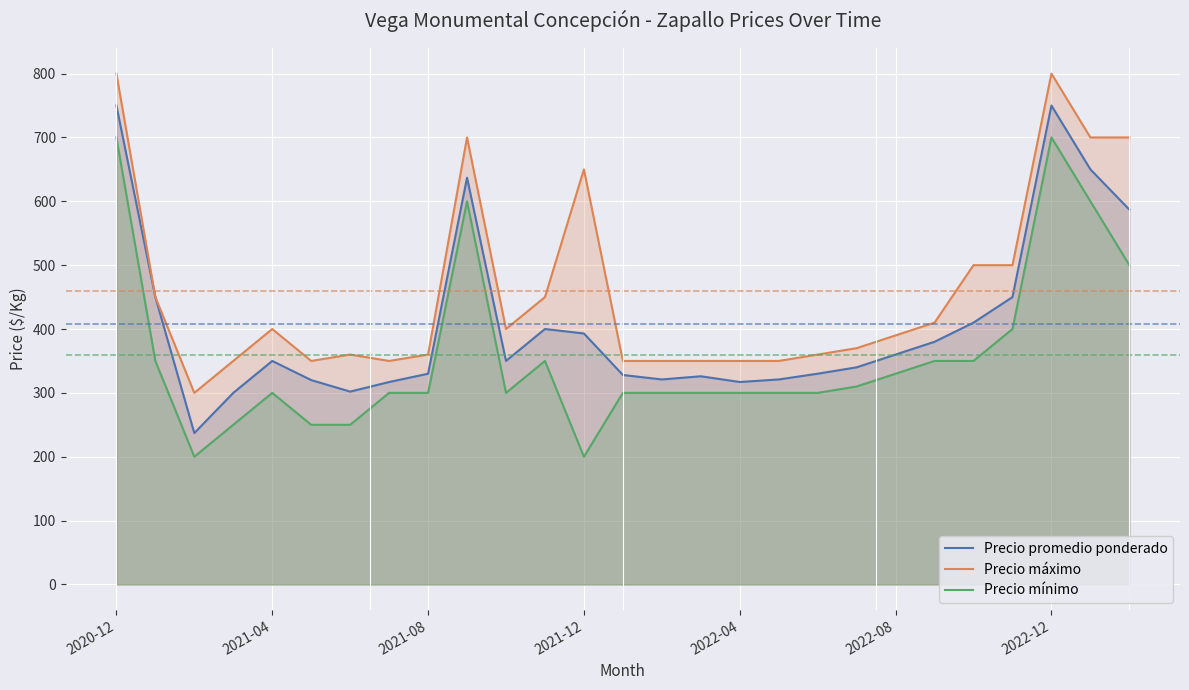

True or false: Precio mínimo and Precio máximo cross at least once.

False